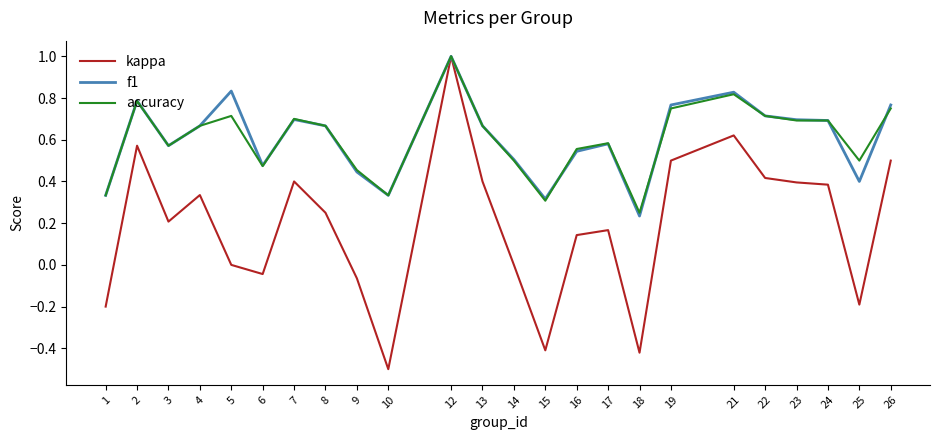

Which series has the widest spread of values?

kappa